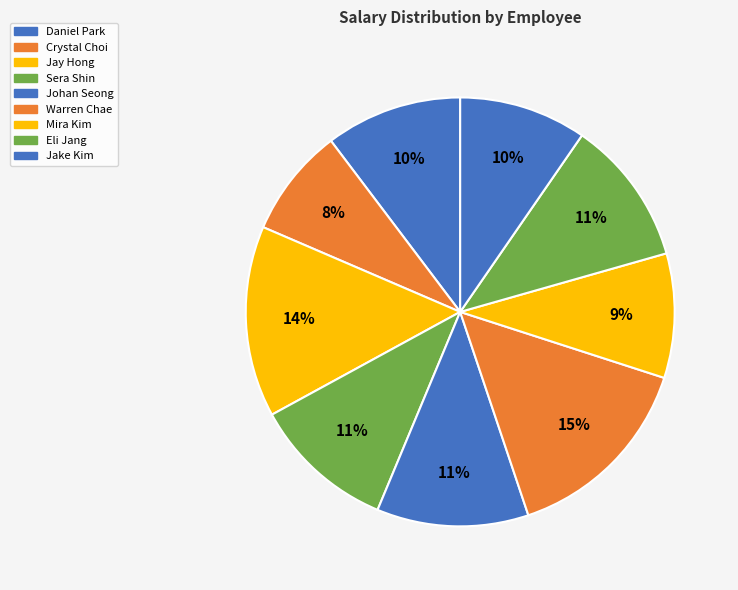

To the nearest percent, what is the difference between the Daniel Park and Jay Hong slice percentages?

4%